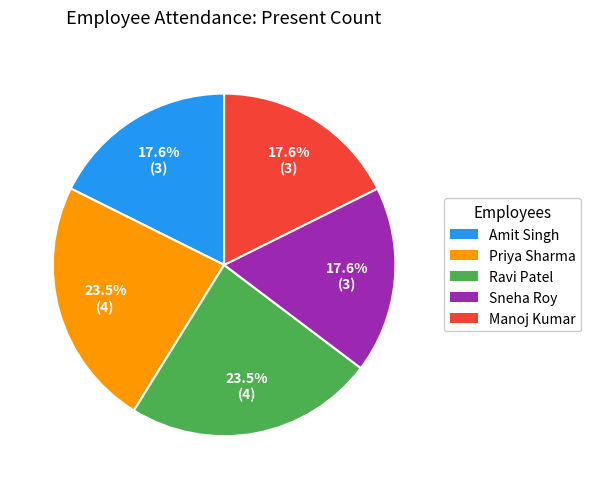

Does Ravi Patel represent more than half of the total?

No